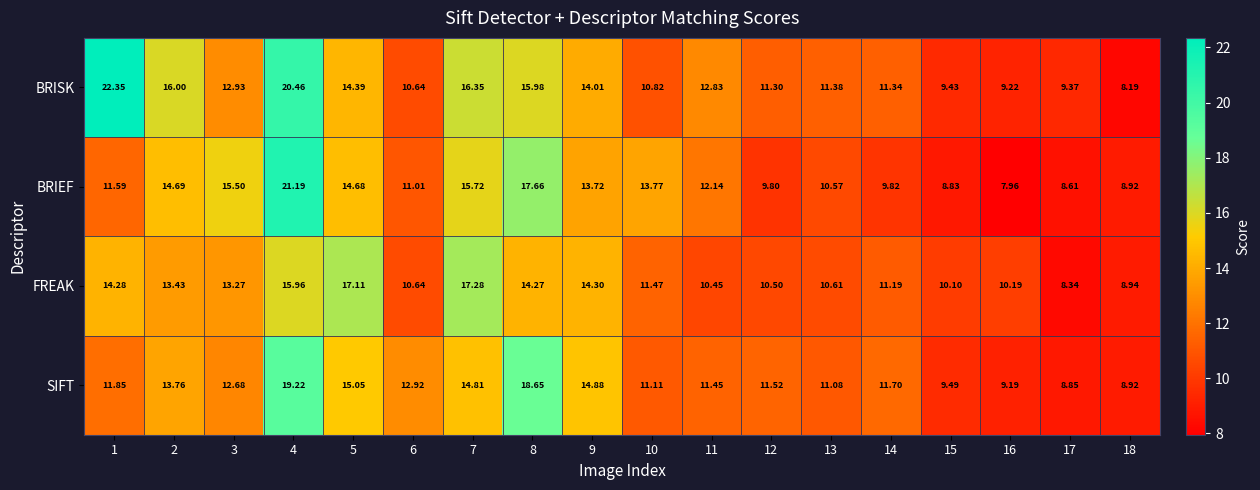

Which series changed the most between 6 and 11?

BRISK